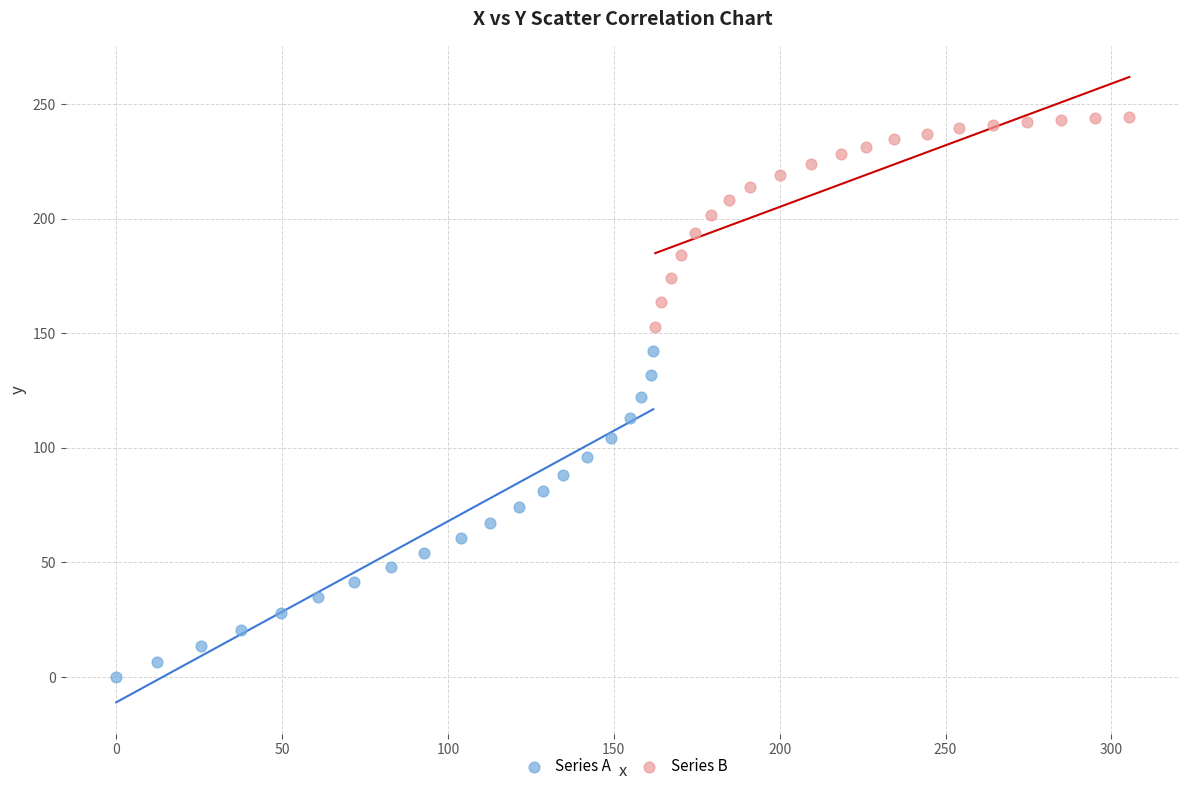

What are all the series names shown in the legend?

Series A, Series B